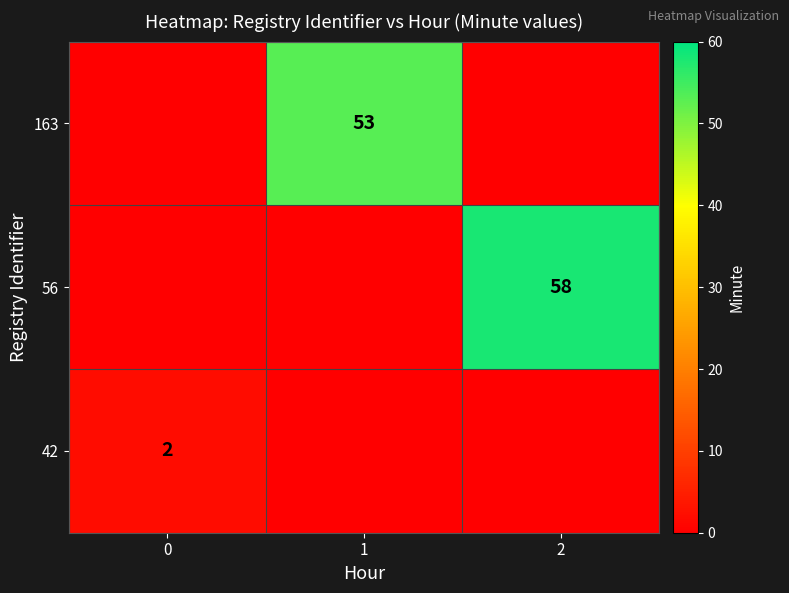

Which label corresponds to the largest value in the chart?

2